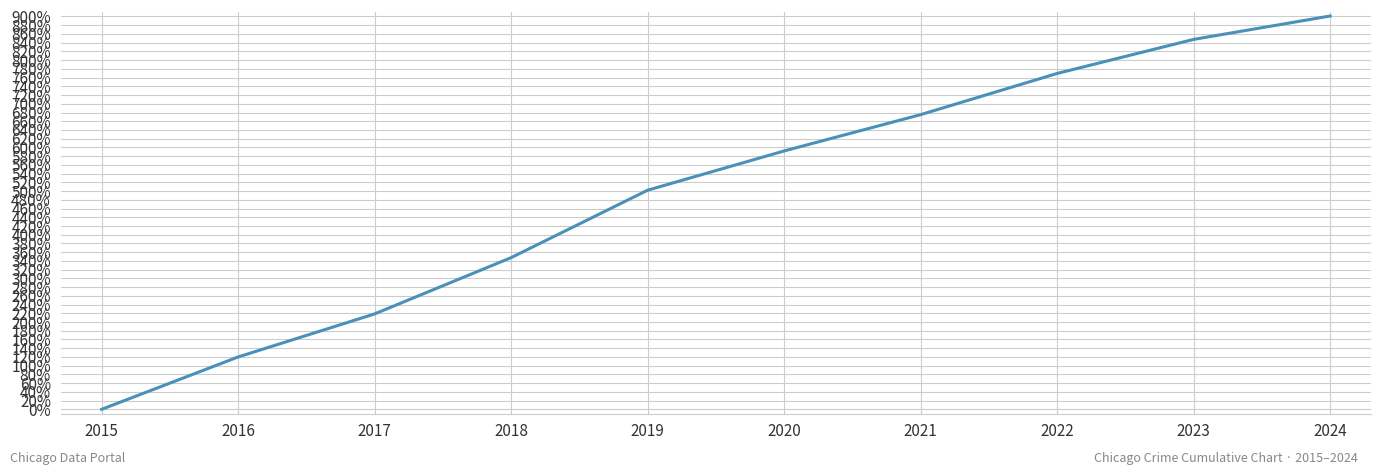

Where is the data nearest to the value 450?

2019